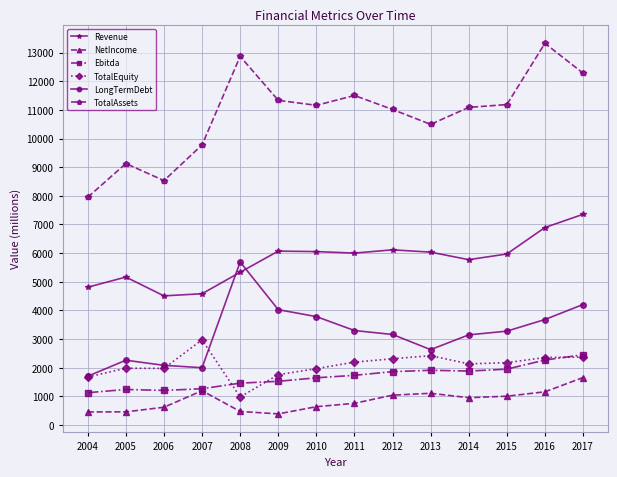

Which series has the largest total across all categories?

TotalAssets